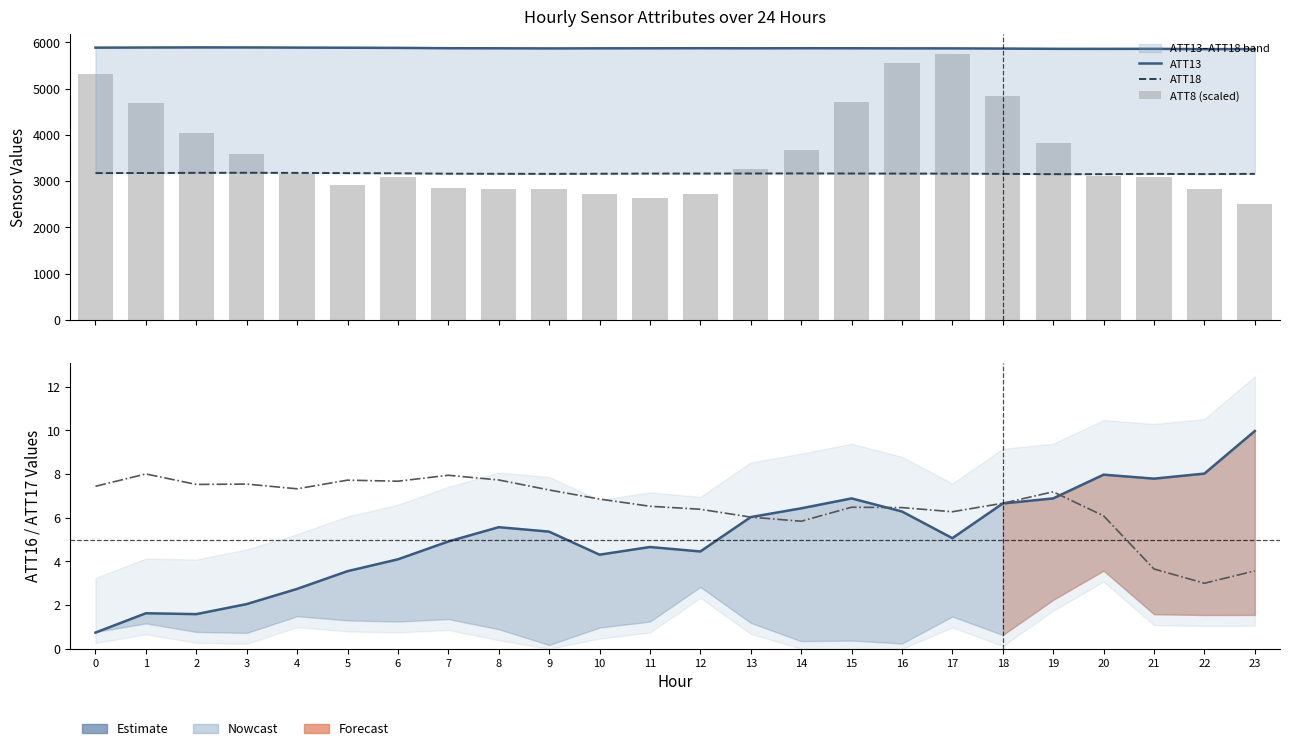

Is it true that ATT18 equals 1075.0 at 0?

False